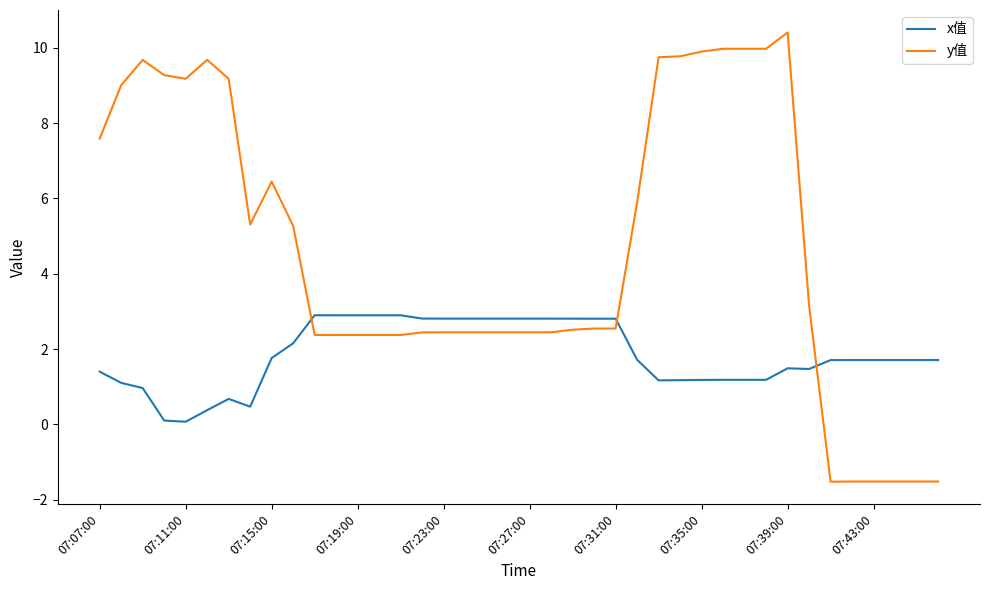

What is the difference between the maximum and minimum values in the y值 series?

11.9